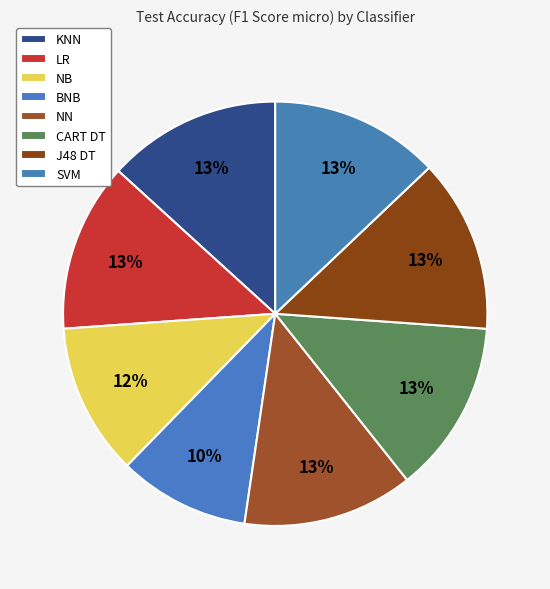

How many slices are in this pie chart?

8